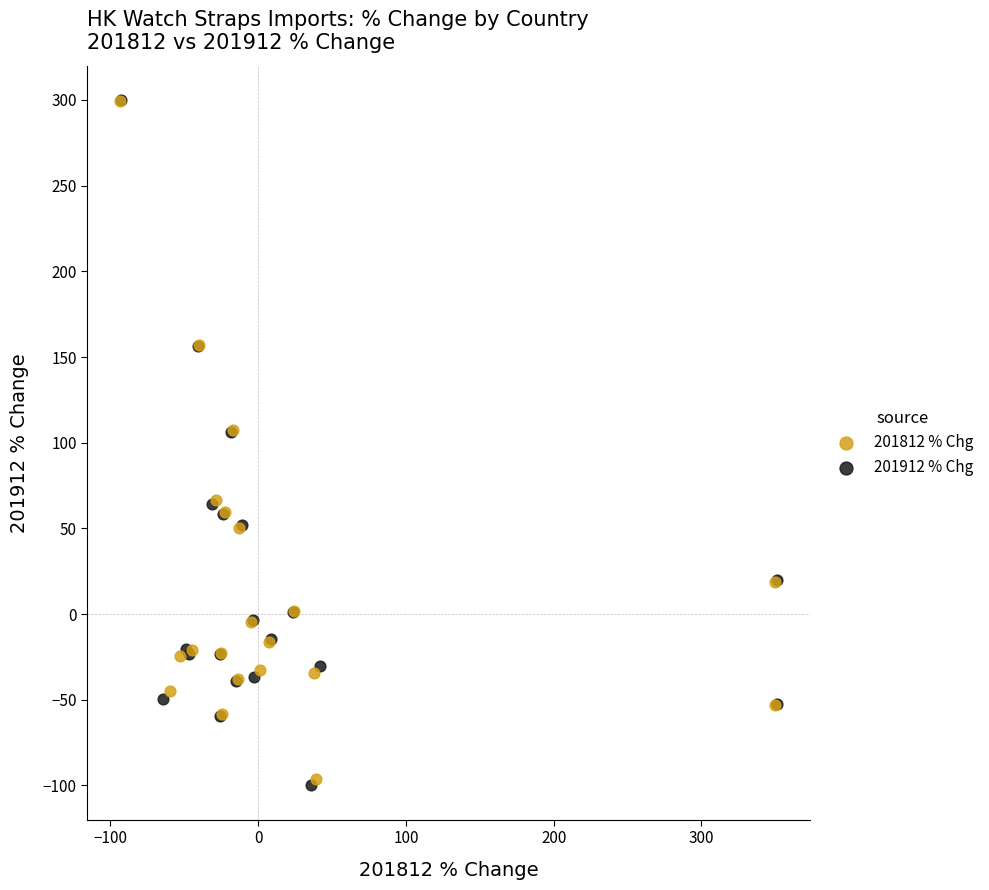

What are all the series names shown in the legend?

201812 % Chg, 201912 % Chg